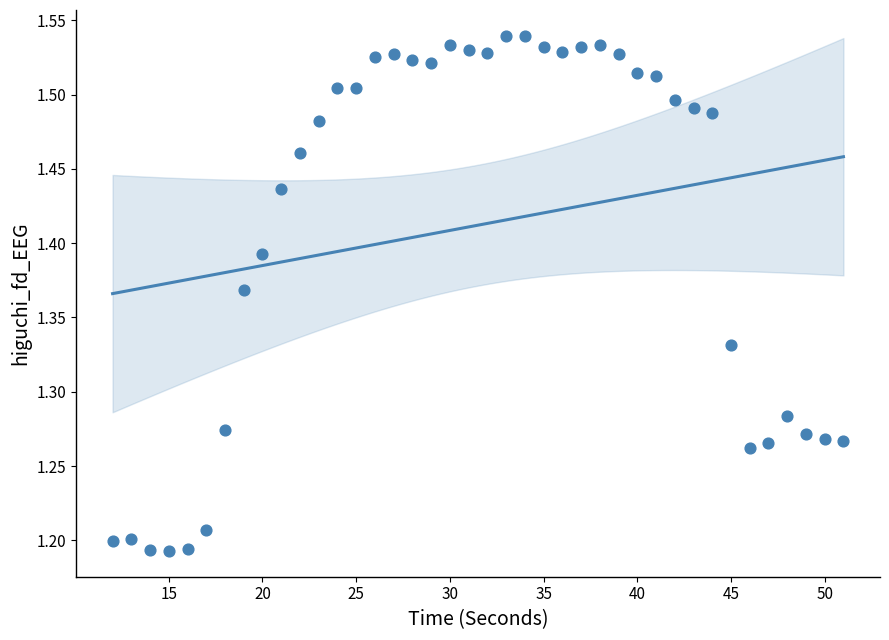

What is the range of X values (max minus min)?

39.0